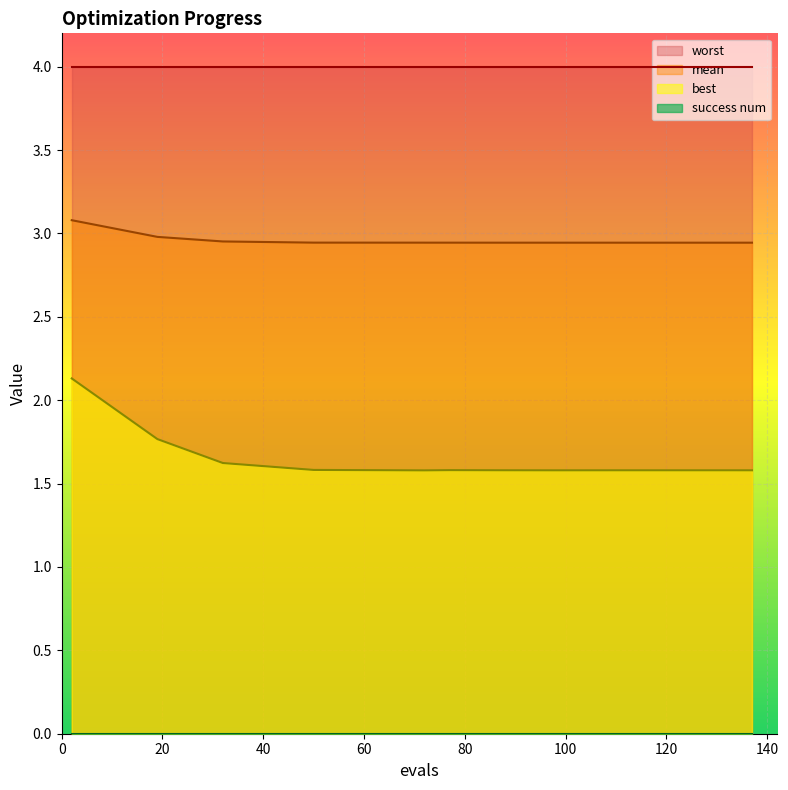

True or false: best and mean intersect in this chart.

False